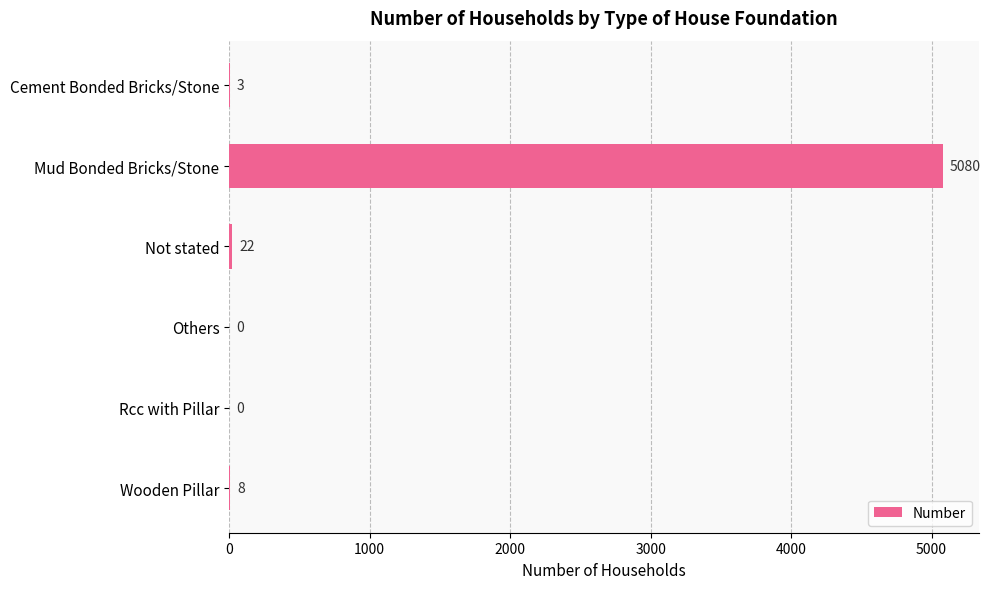

What is the sum of all values?

5113